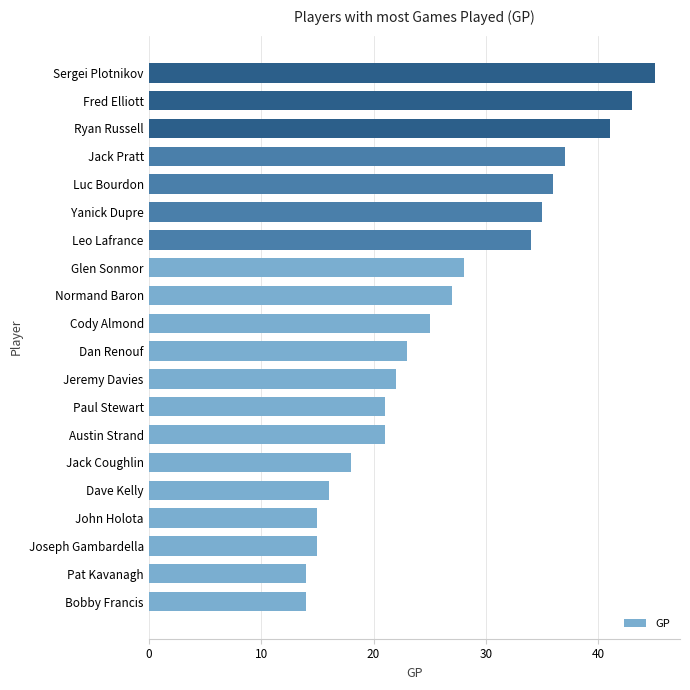

Where is the data nearest to the value 29?

Glen Sonmor